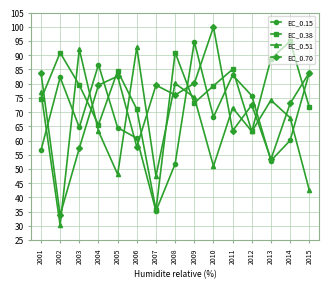

In EC_0.38, how many points are higher than both neighbors (excluding endpoints)?

5